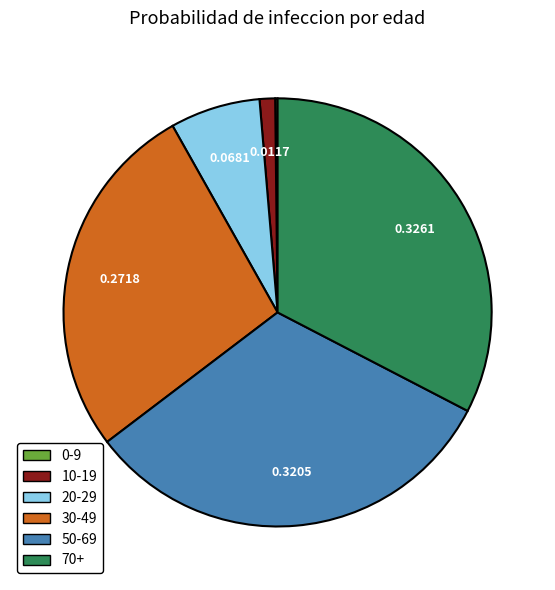

Is the sum of 10-19 and 70+ greater than half?

No